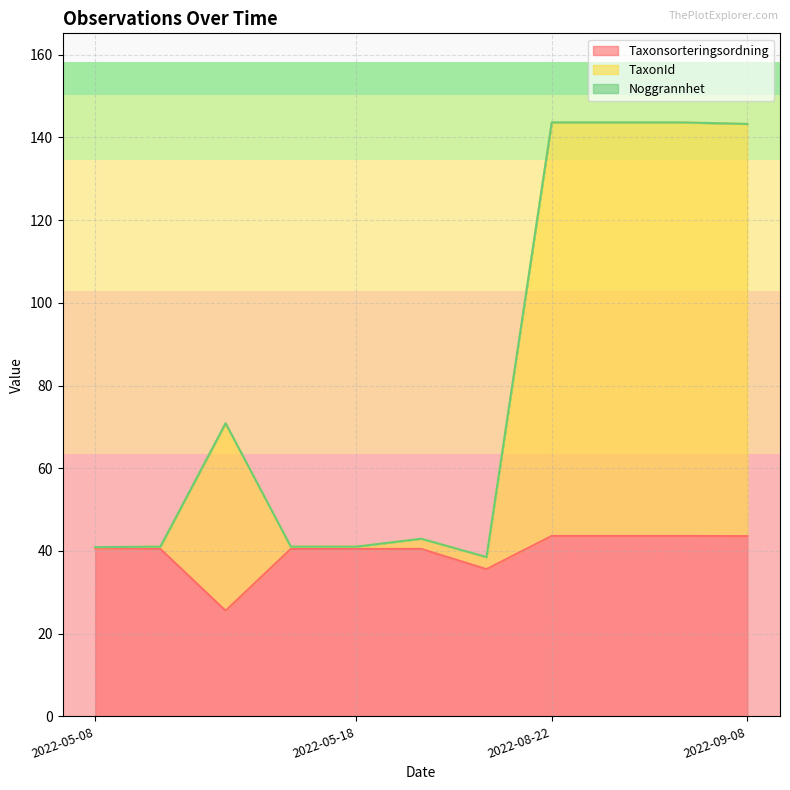

What is the average value of the TaxonId series?

81.0